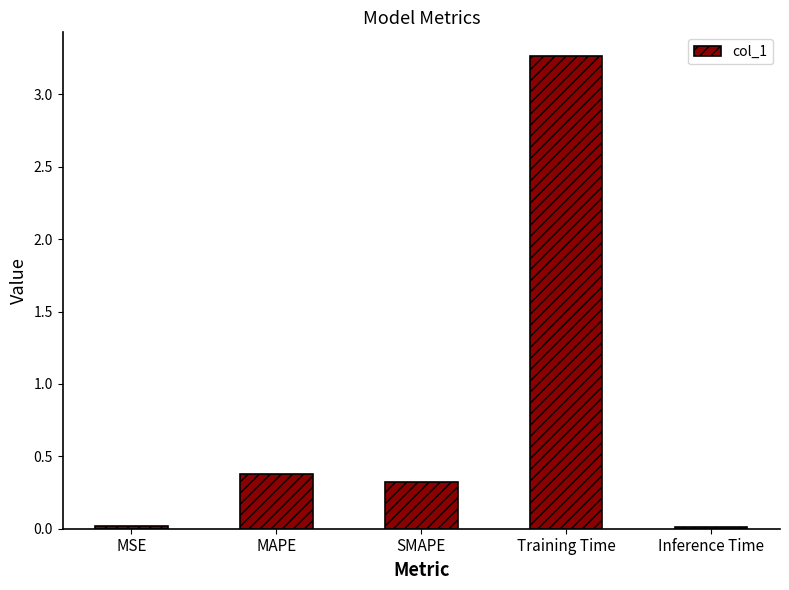

What is the average value?

0.8